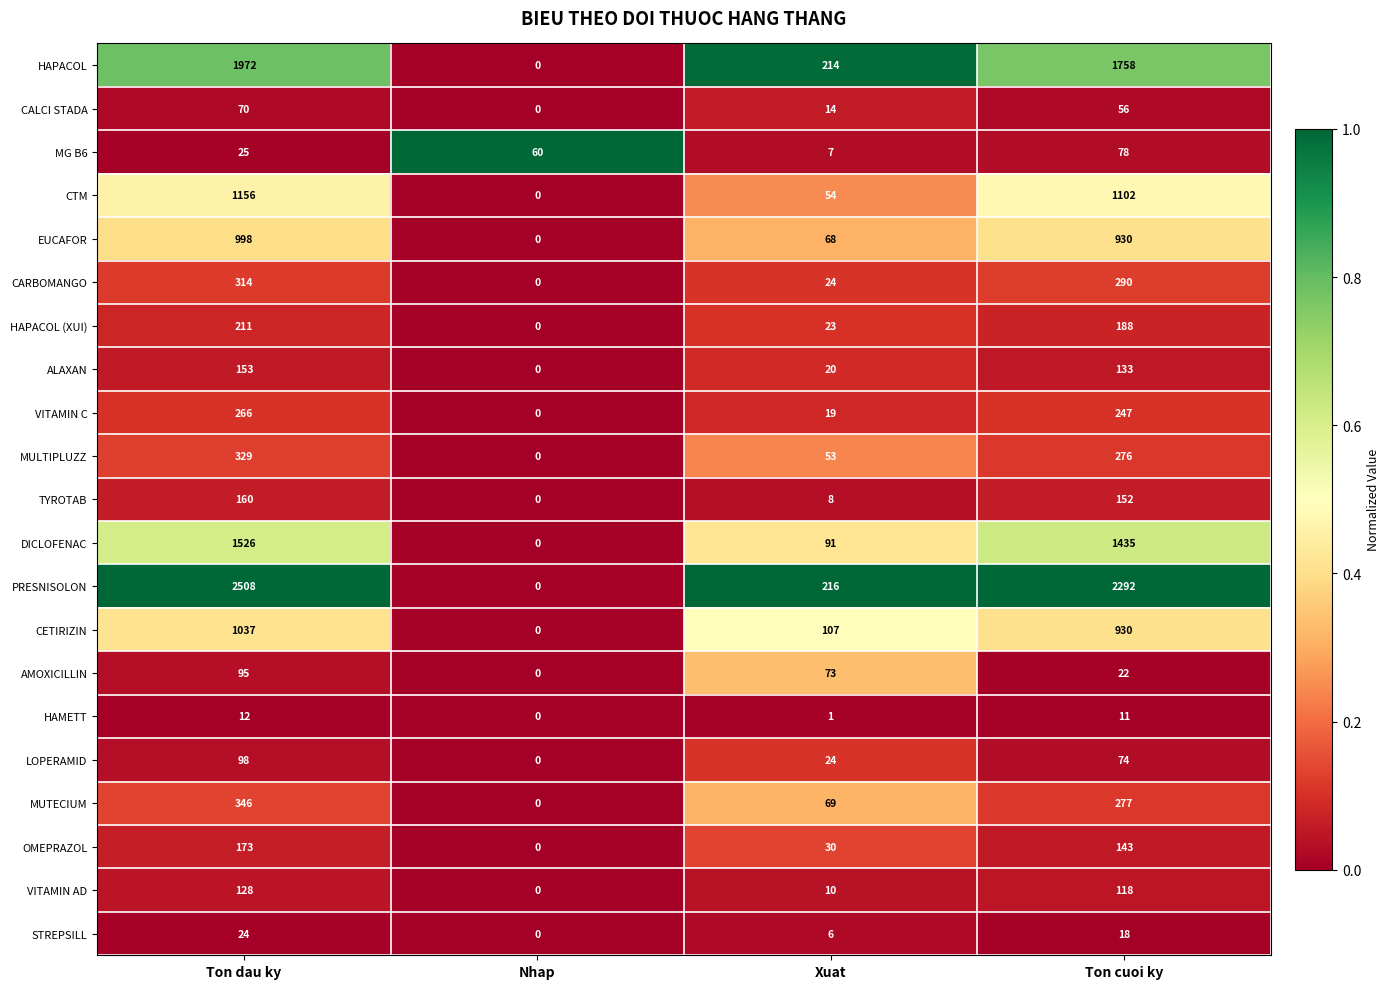

What is the sum of the PRESNISOLON values at Ton cuoi ky and Xuat?

2508